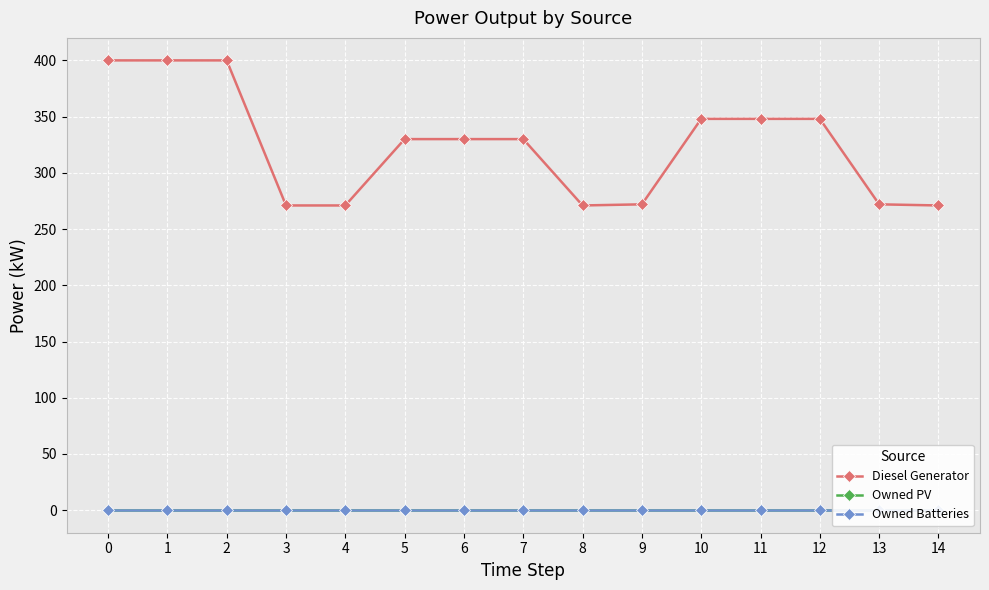

In Diesel Generator, how many points are lower than both neighbors (excluding endpoints)?

1